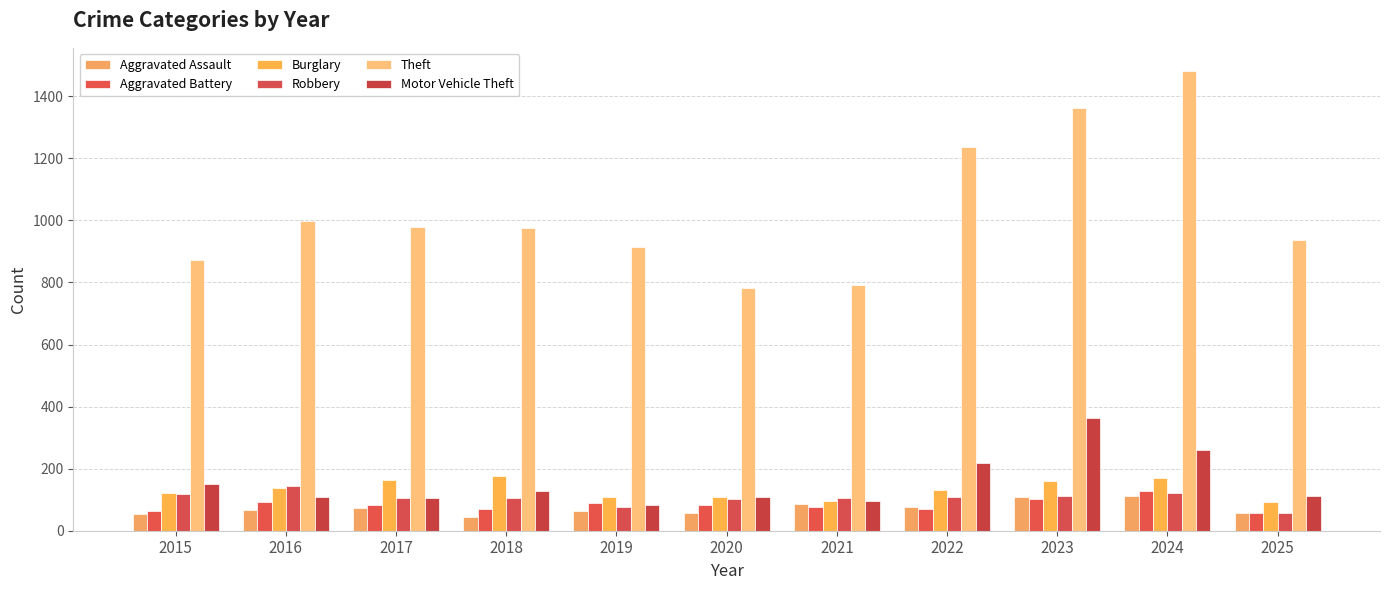

Reading left to right, transcribe all the data shown in this chart.

Aggravated Assault: 2015=54	2016=66	2017=72	2018=43	2019=65	2020=56	2021=86	2022=78	2023=110	2024=112	2025=57
Aggravated Battery: 2015=64	2016=93	2017=83	2018=70	2019=88	2020=82	2021=75	2022=71	2023=103	2024=127	2025=58
Burglary: 2015=121	2016=139	2017=162	2018=176	2019=110	2020=110	2021=95	2022=132	2023=161	2024=169	2025=93
Robbery: 2015=117	2016=144	2017=105	2018=107	2019=75	2020=102	2021=105	2022=108	2023=113	2024=120	2025=57
Theft: 2015=874	2016=999	2017=979	2018=977	2019=914	2020=782	2021=791	2022=1235	2023=1363	2024=1482	2025=938
Motor Vehicle Theft: 2015=152	2016=110	2017=104	2018=127	2019=84	2020=109	2021=96	2022=219	2023=363	2024=259	2025=111